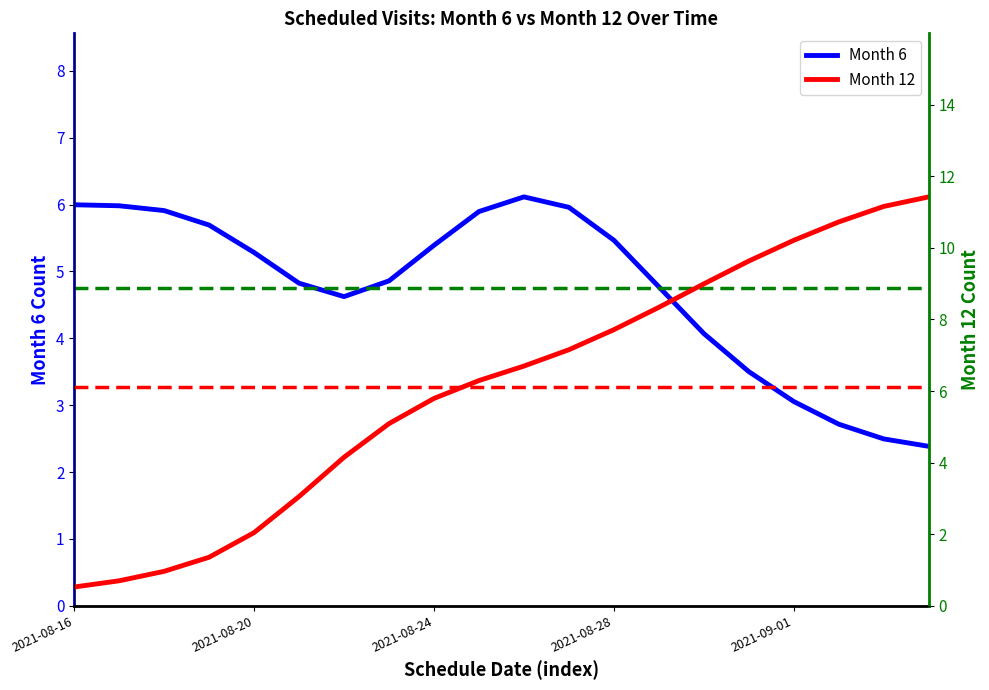

Which category has the lowest value across all series?

2021-08-16